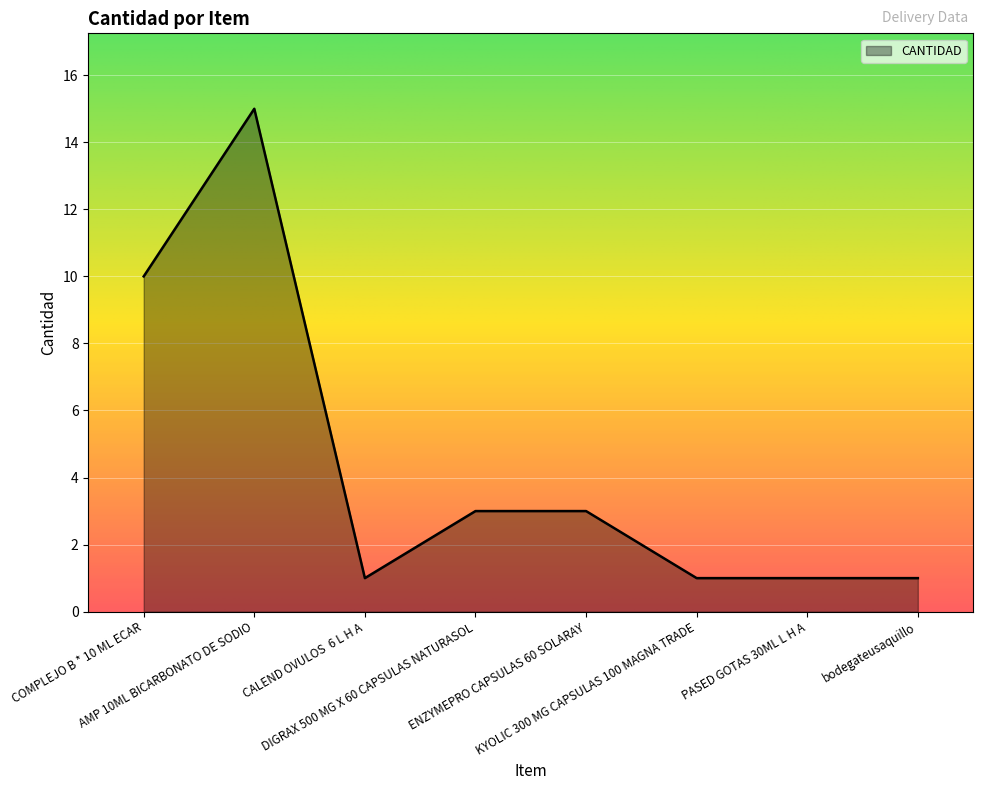

What is the average value?

4